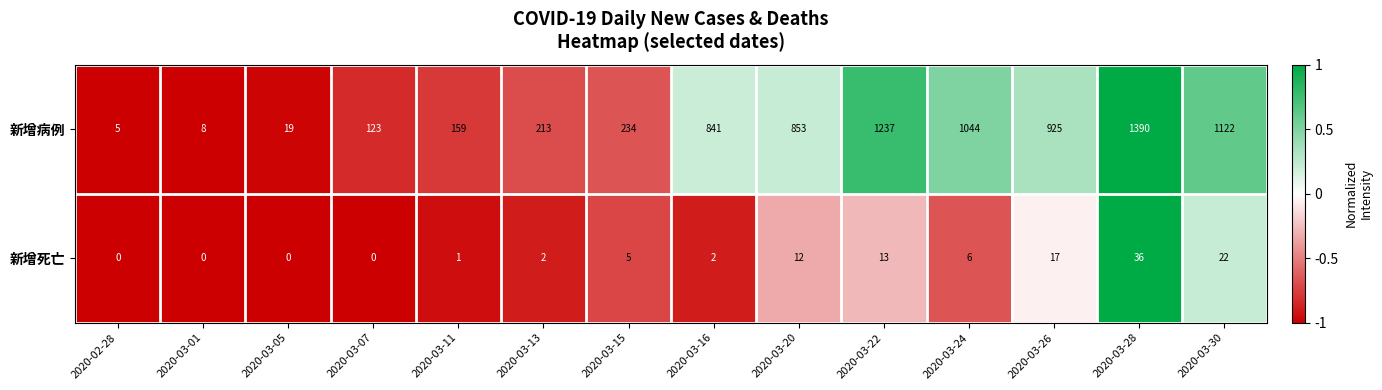

Is it true that 新增死亡 equals 20 at 2020-02-28?

False